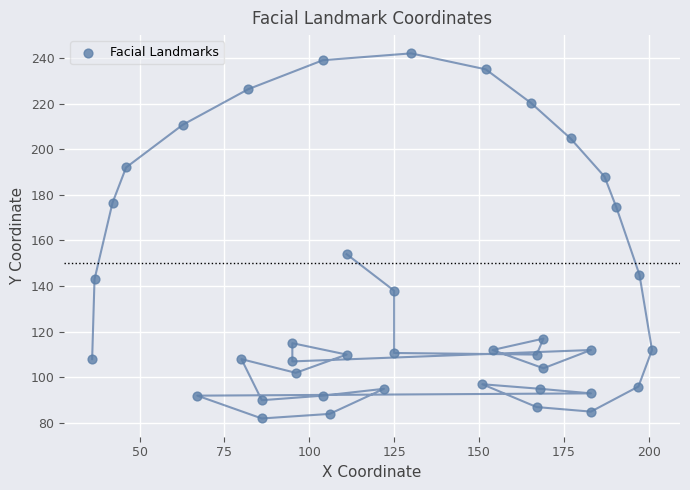

What is the range of Y values (max minus min)?

160.0